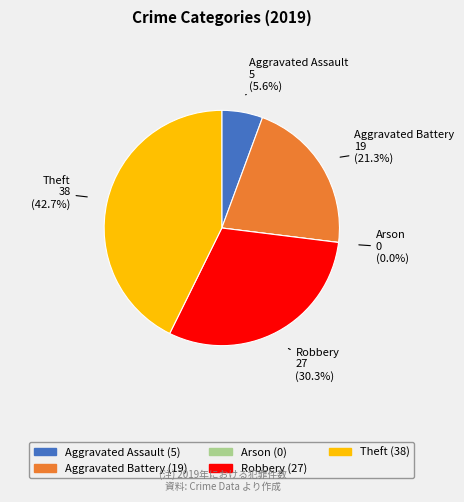

Is Aggravated Battery the majority of the pie?

No